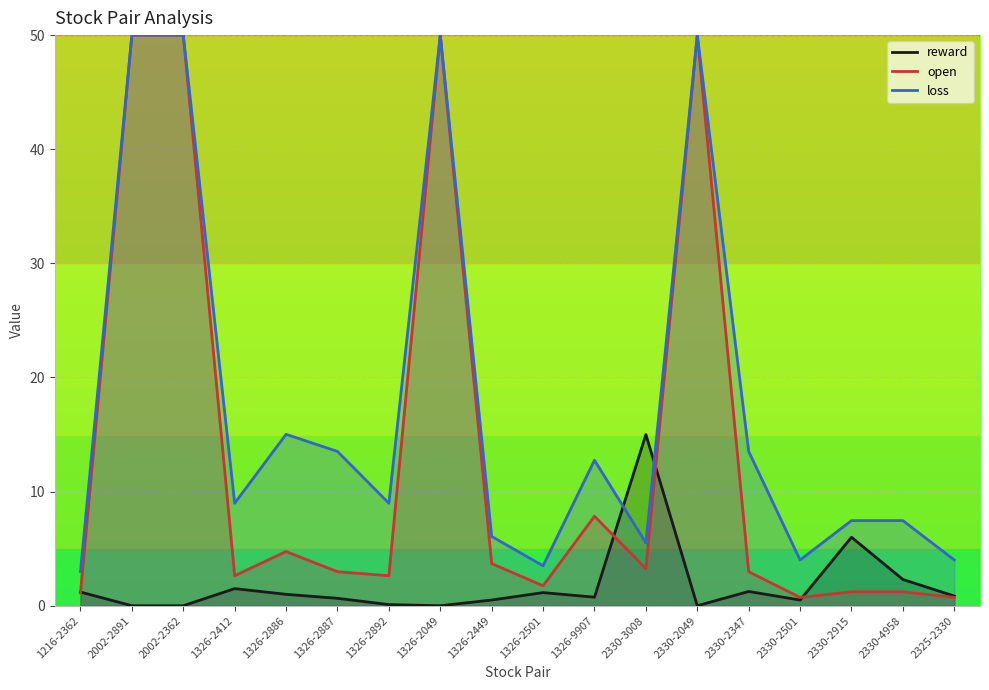

What is the spread (max minus min) of values at 2325-2330?

3.3